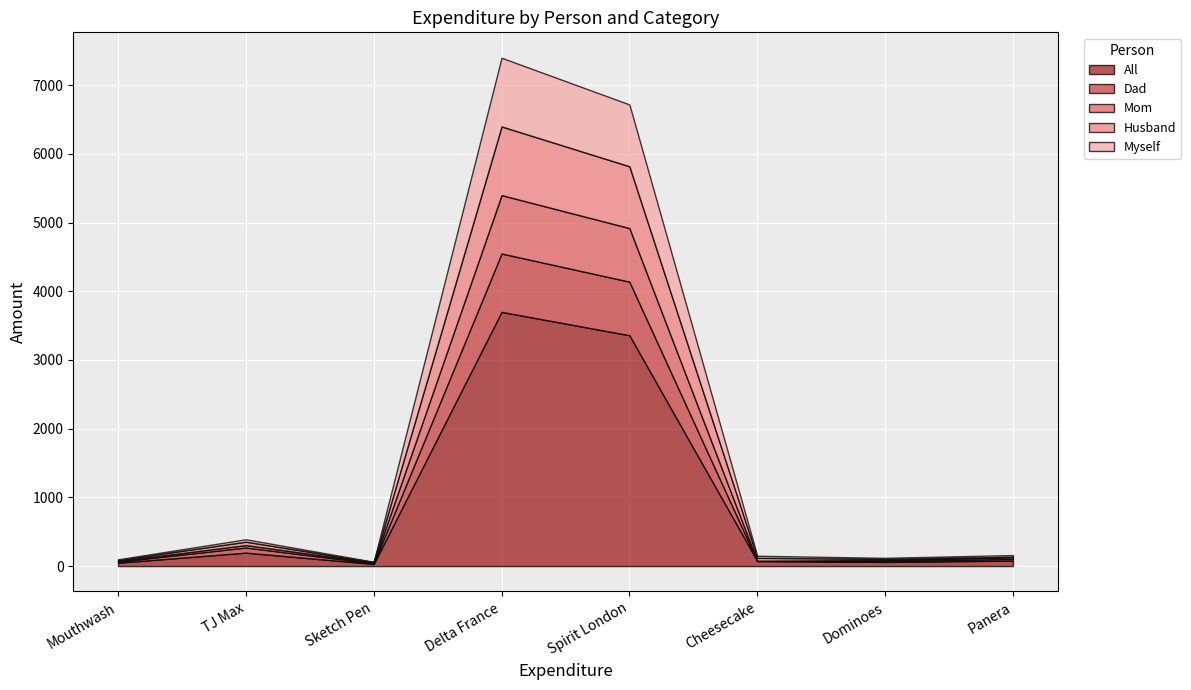

What is the value of the All point at the 4th from the left?

3700